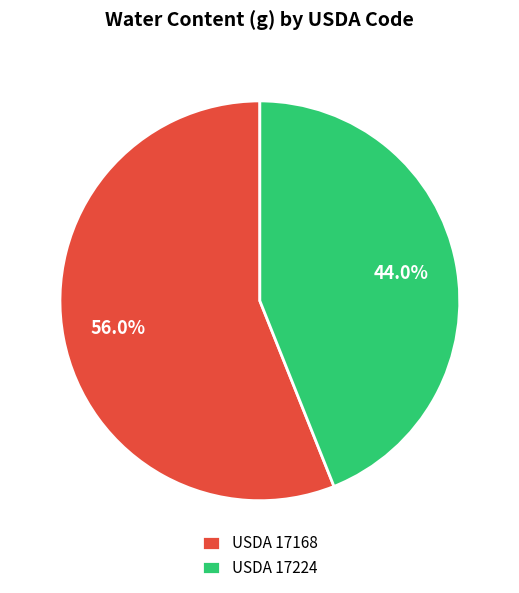

What is the ratio of the value at USDA 17224 to the value at USDA 17168?

0.8